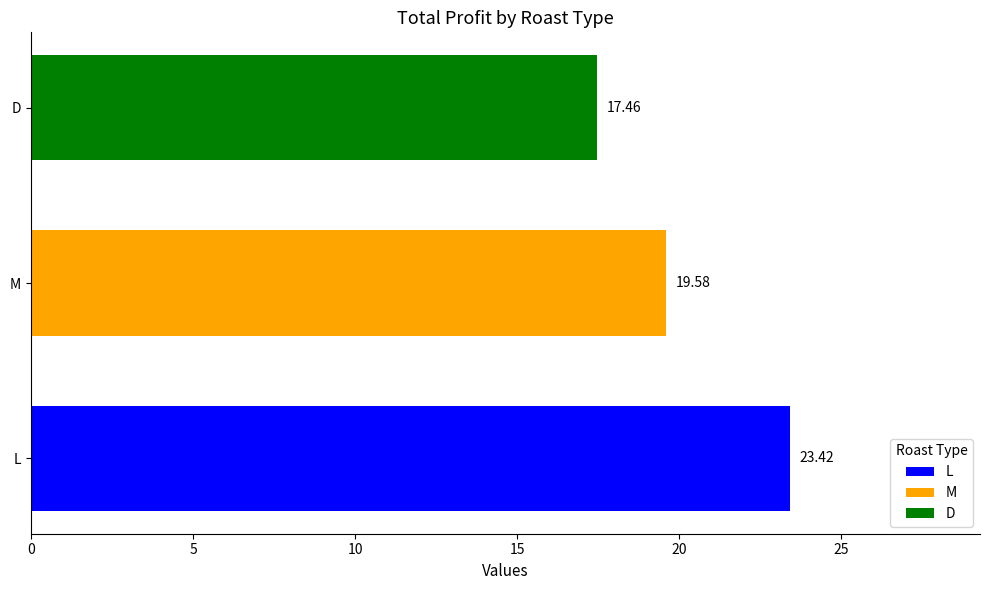

List the labels in order of D value, largest first.

M